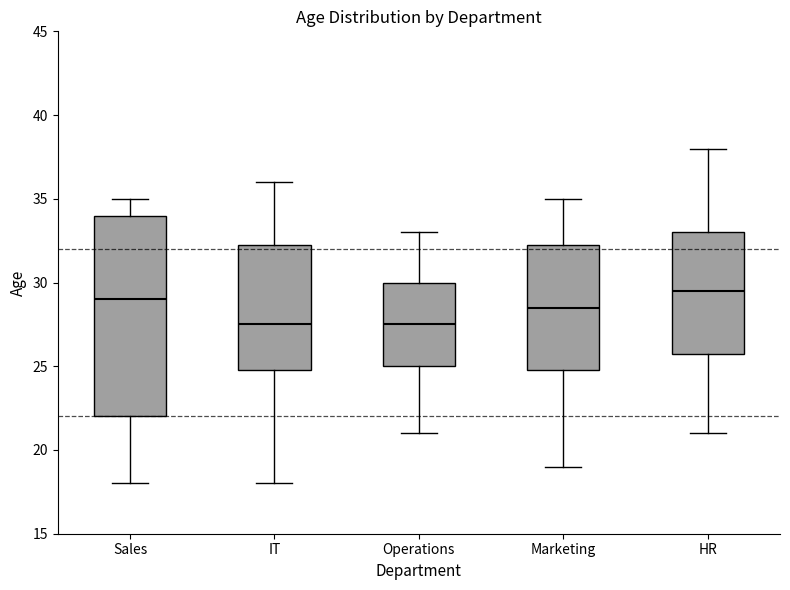

Reading left to right, read every box against the y-axis: the position of its median line, the range the box covers, and the ends of its whiskers. The values are not printed on the chart, so give them approximately, as read against the axis.

Sales: median 29.0, box 22.0 to 34.0, whiskers 18.0 to 35.0
IT: median 27.5, box 25.0 to 32.5, whiskers 18.0 to 36.0
Operations: median 27.5, box 25.0 to 30.0, whiskers 21.0 to 33.0
Marketing: median 28.5, box 25.0 to 32.5, whiskers 19.0 to 35.0
HR: median 29.5, box 26.0 to 33.0, whiskers 21.0 to 38.0